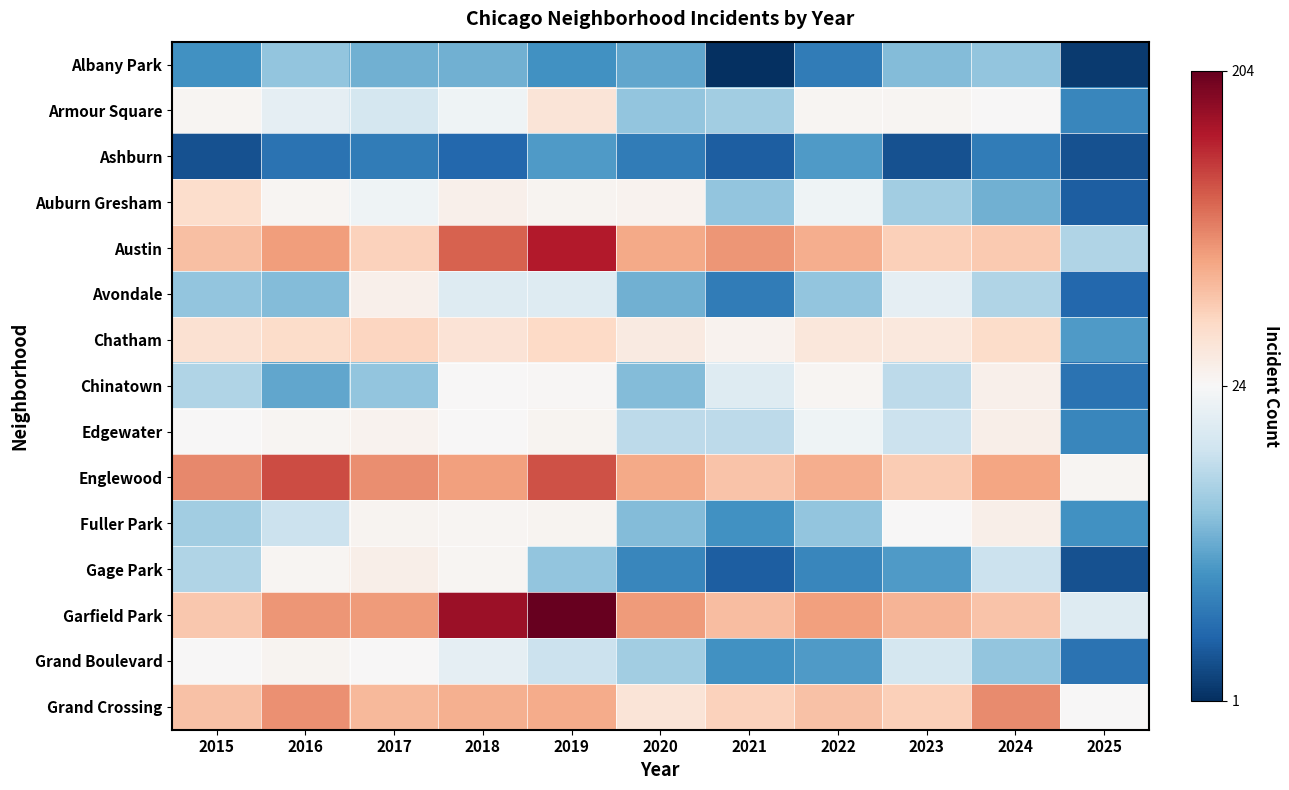

Which category has the lowest value across all series?

2021